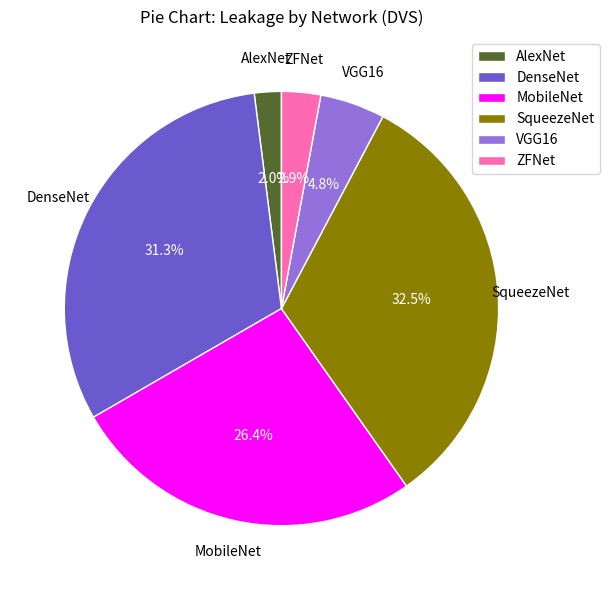

To the nearest percent, what is the difference between the MobileNet and ZFNet slice percentages?

24%